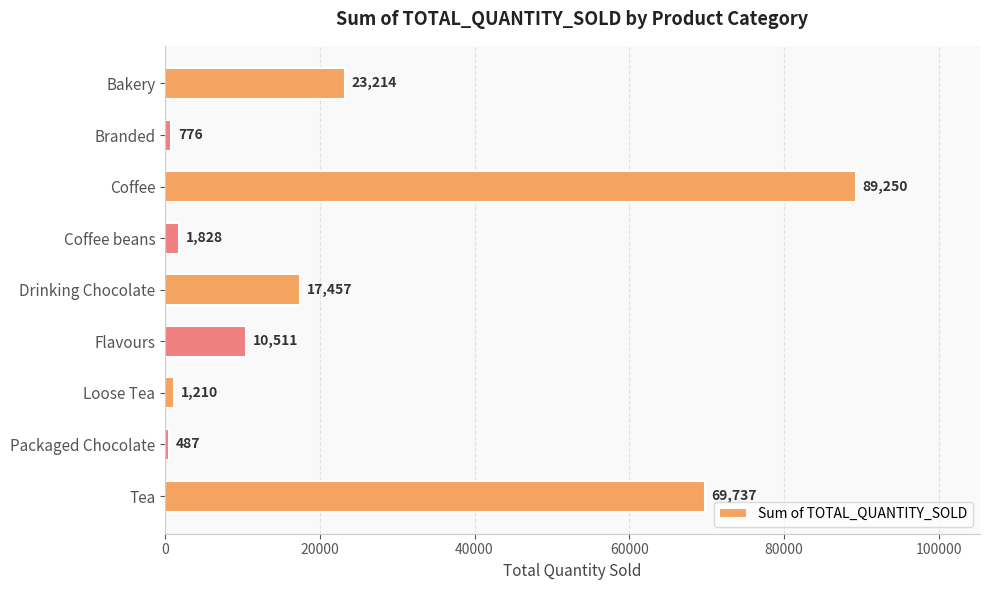

Rank the categories by value from lowest to highest.

Packaged Chocolate, Branded, Loose Tea, Coffee beans, Flavours, Drinking Chocolate, Bakery, Tea, Coffee